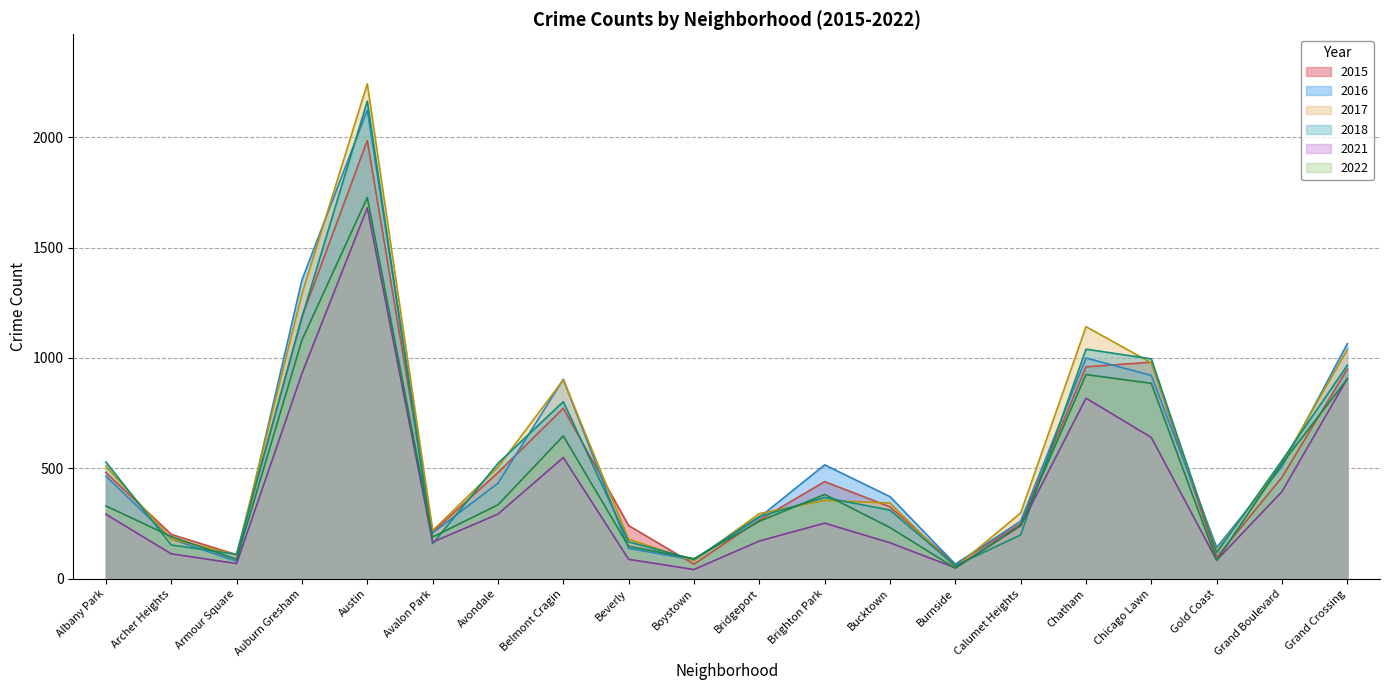

True or false: 2016 and 2021 cross at least once.

False